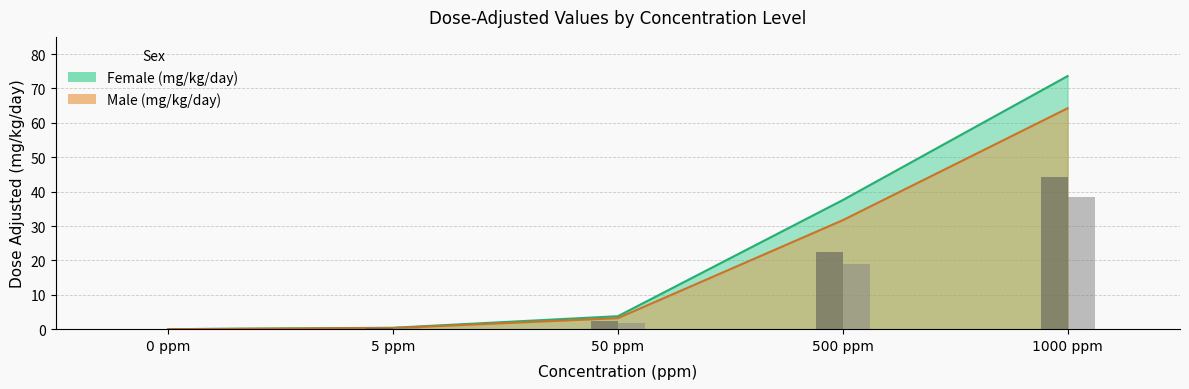

The Male (mg/kg/day) series shows 1.1 at 50 ppm. True or false?

False